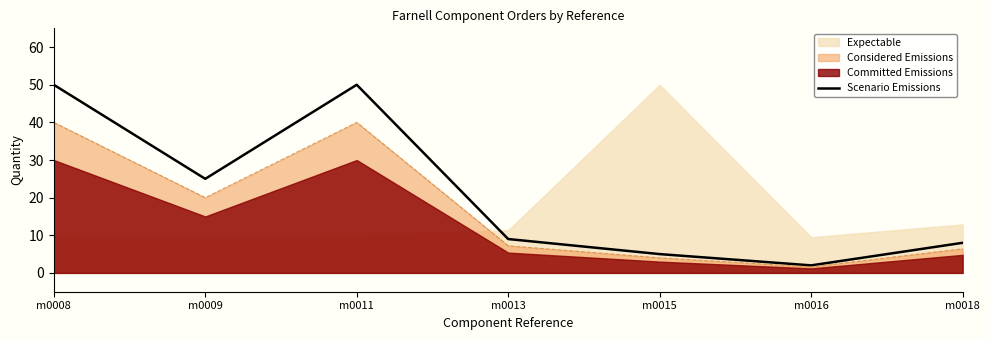

How many data points does each series have?

7